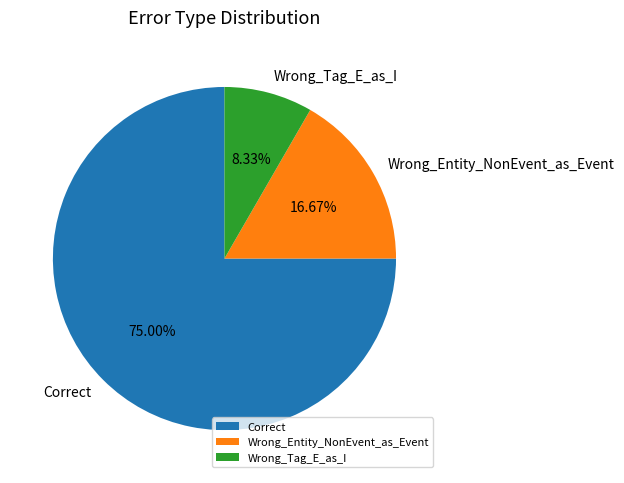

To the nearest percent, what is the average slice percentage?

33%